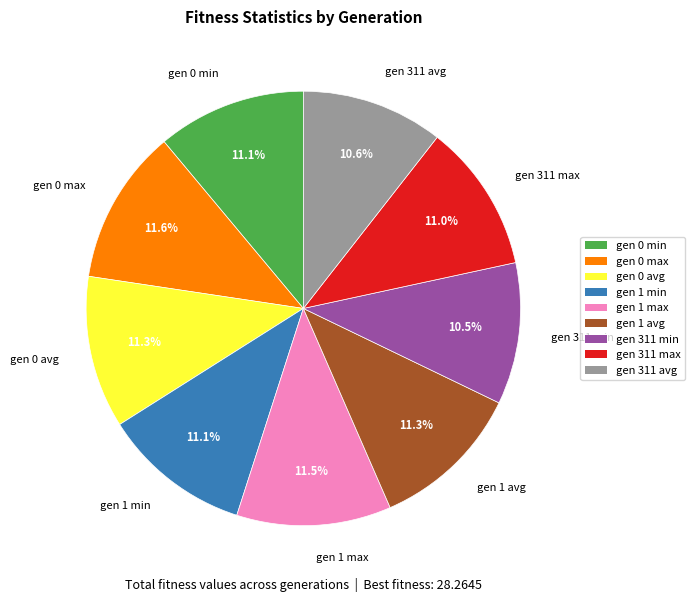

How much of the chart is everything except gen 0 avg?

88.7%